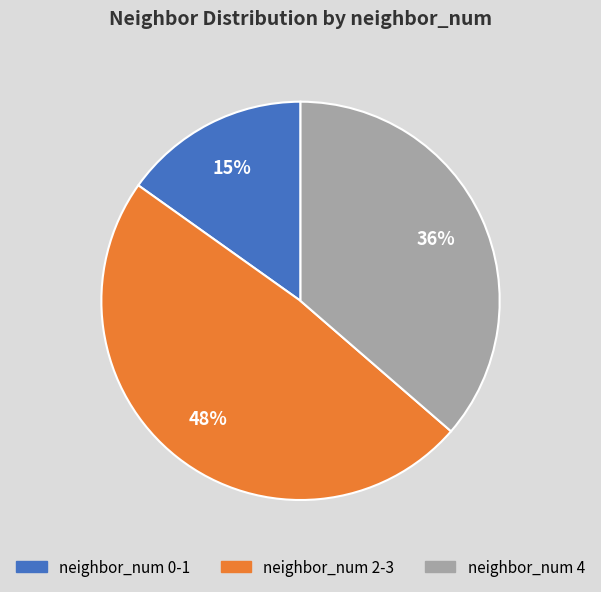

Between 1 and 2, which is larger?

2